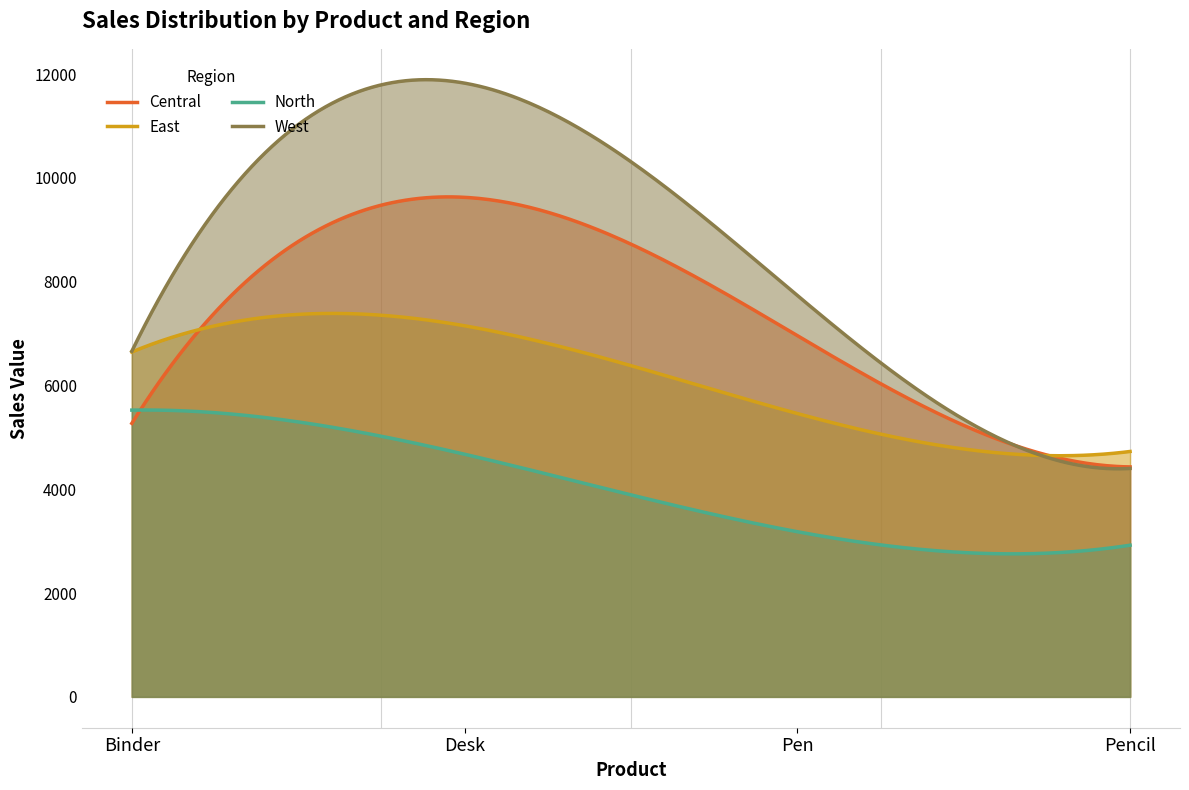

Which label corresponds to the smallest value in the chart?

Pencil